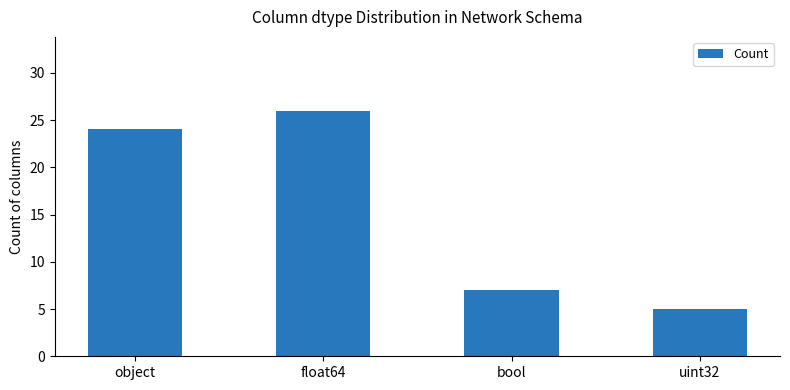

True or false: the data shows 5 at uint32.

True